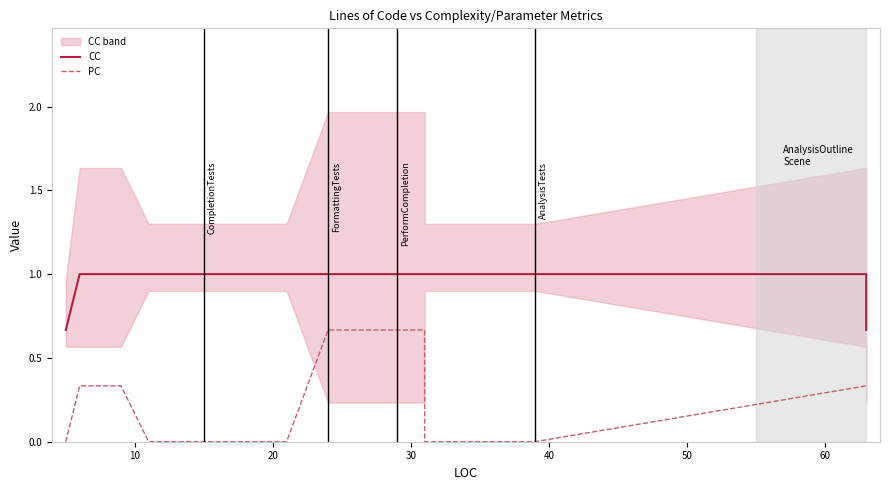

At 50, list the series in order from largest to smallest.

CC, PC